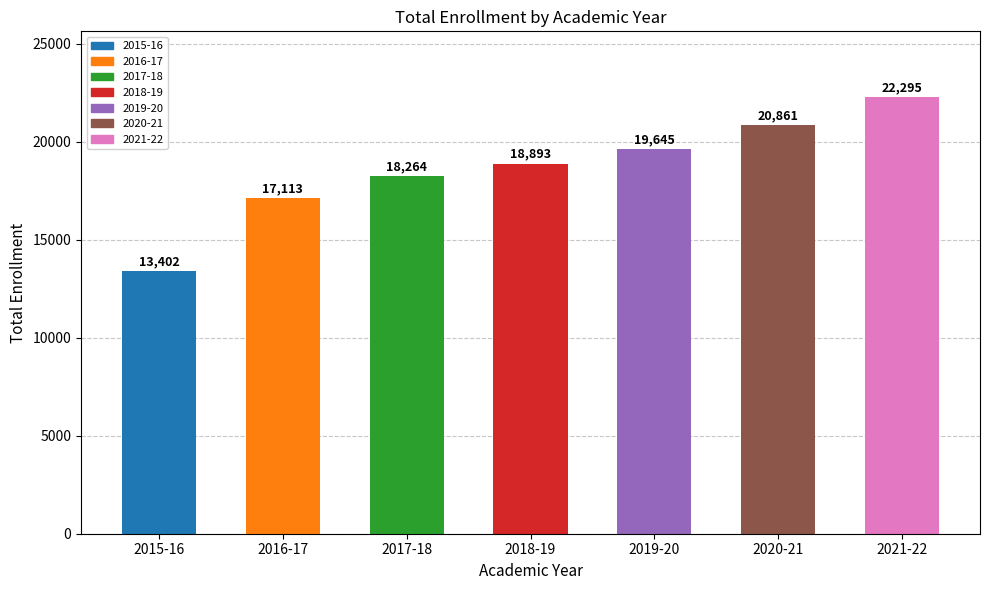

What is the minimum value shown in the chart?

13402